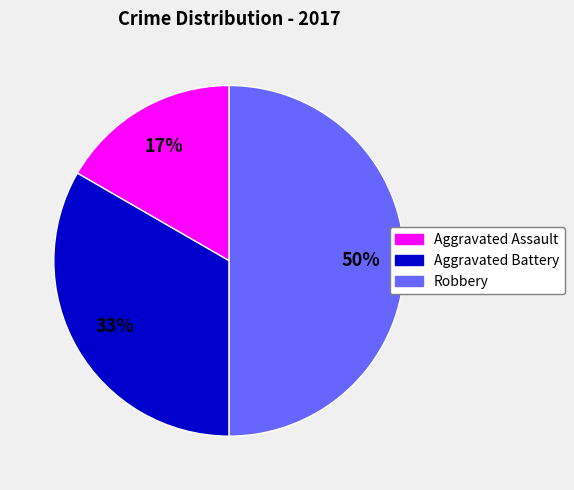

Does Aggravated Assault represent more than half of the total?

No